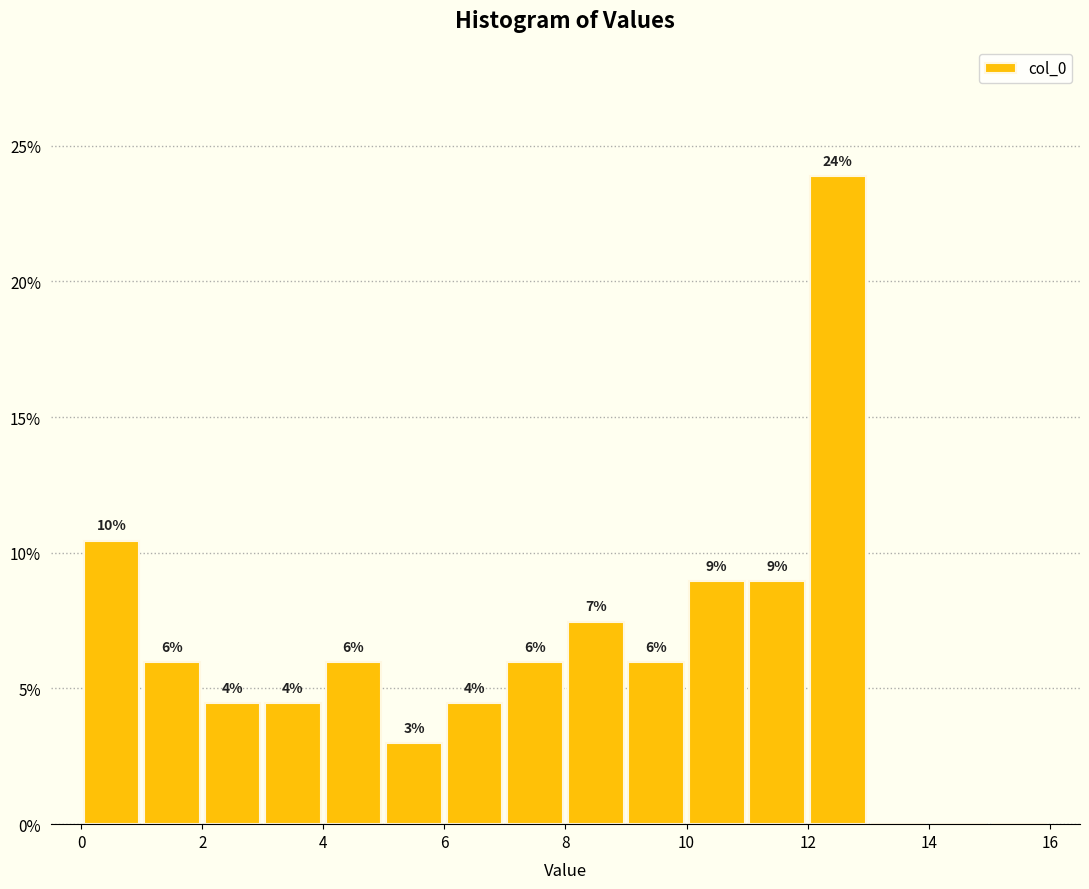

Which range on the x-axis has the tallest bar?

12 to 13